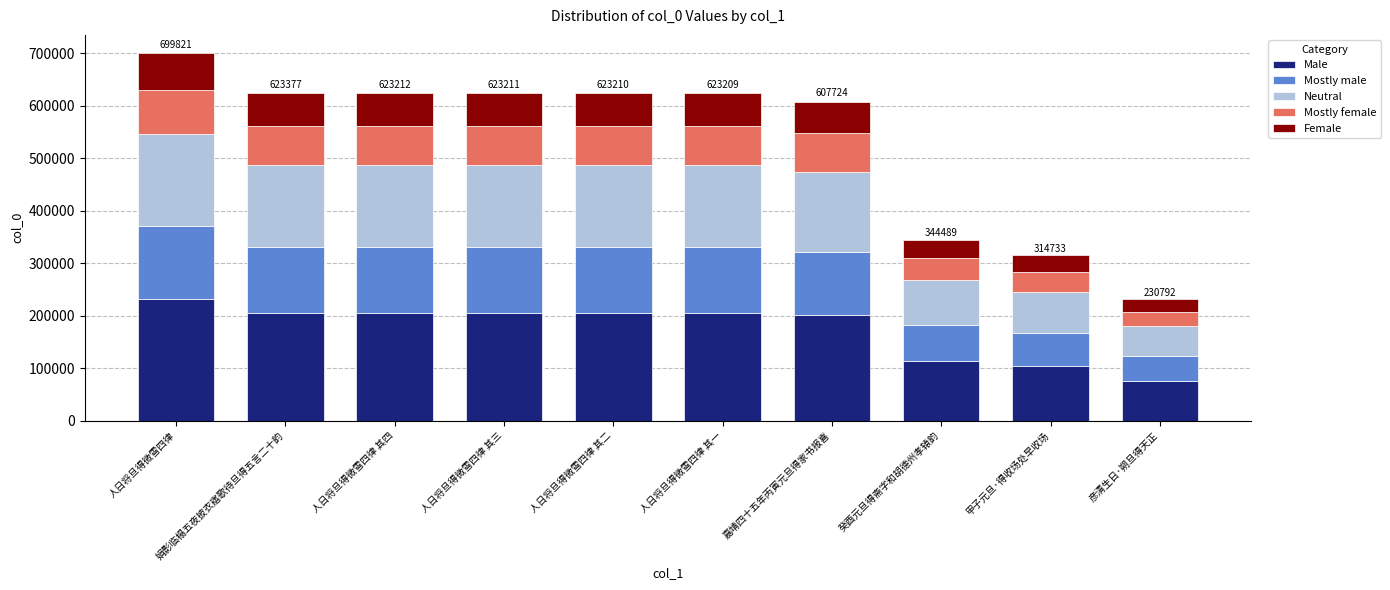

At which category is the sum across all series the highest?

人日将旦得微雪四律